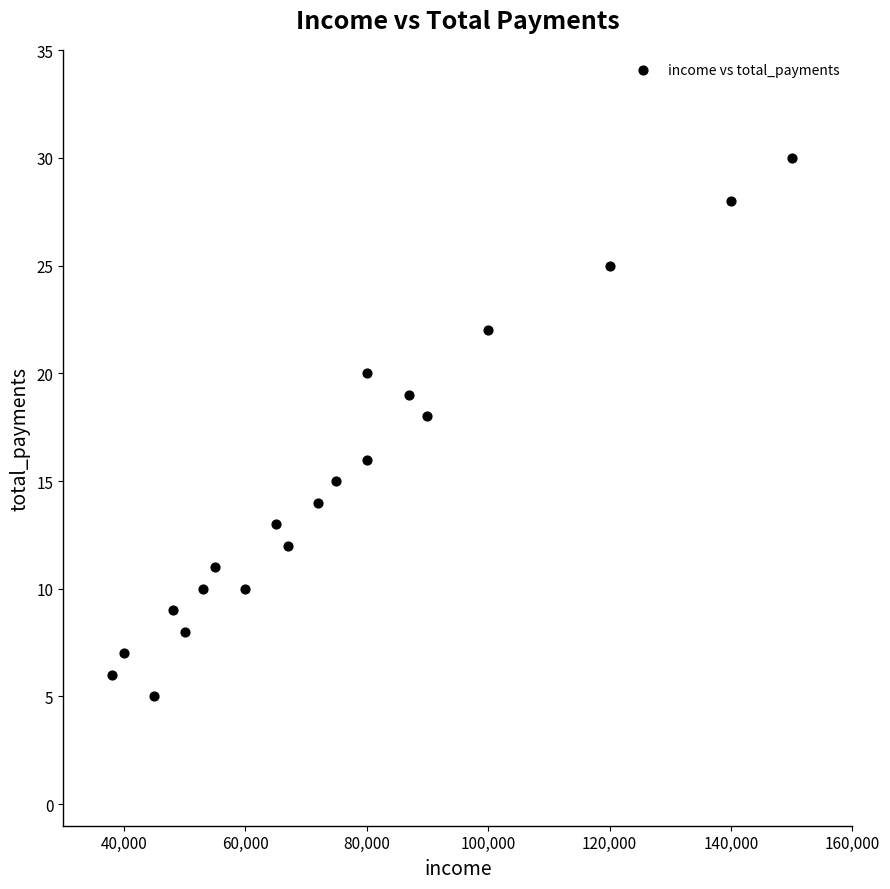

What is the range of Y values (max minus min)?

25